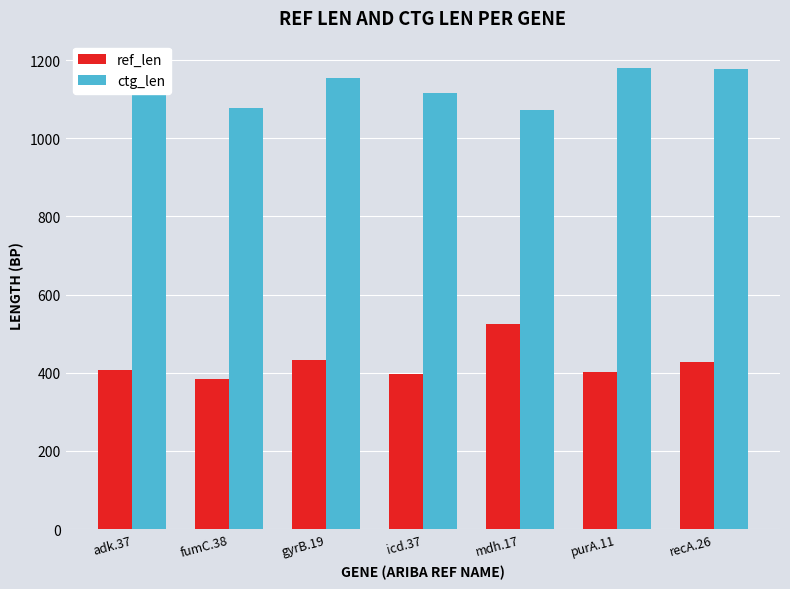

How many distinct data groups are displayed?

2